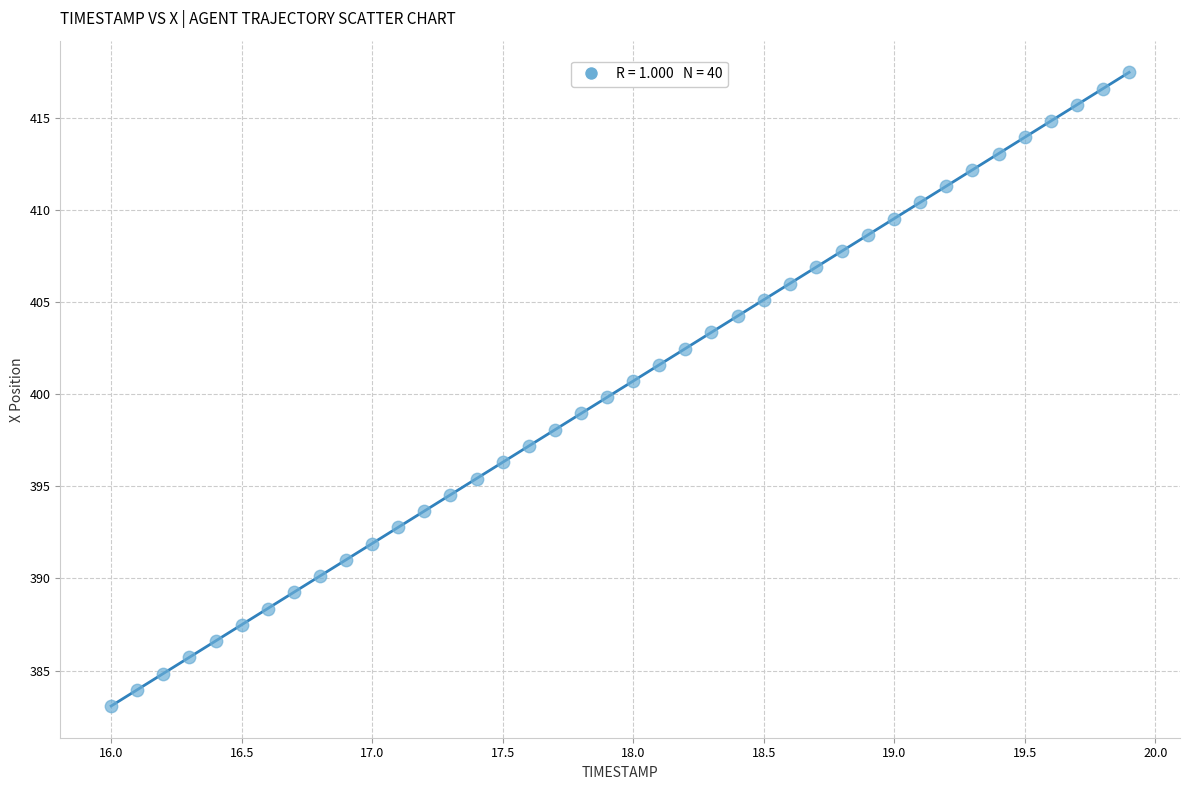

What is the range of X values (max minus min)?

3.9